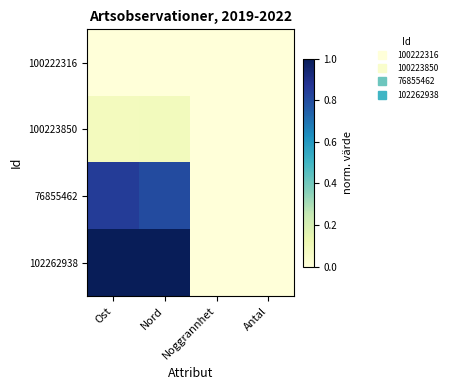

Which series has the largest range (max minus min)?

102262938